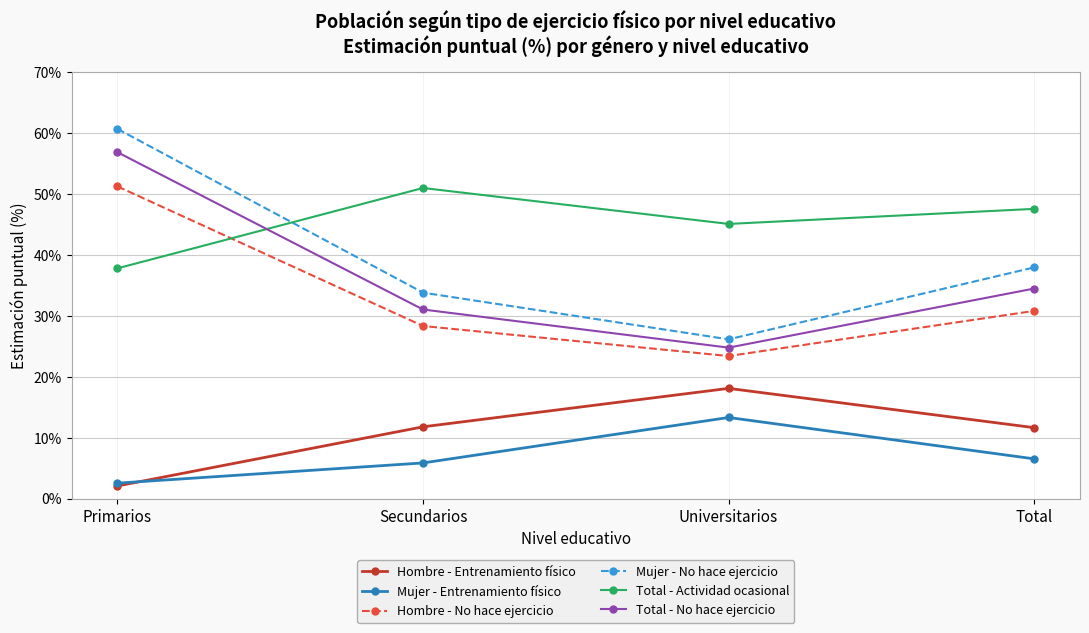

What is the difference between the highest and lowest values at Primarios?

58.6